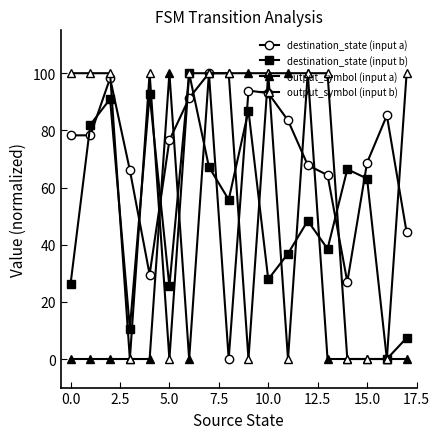

How many lines are shown in the chart?

4